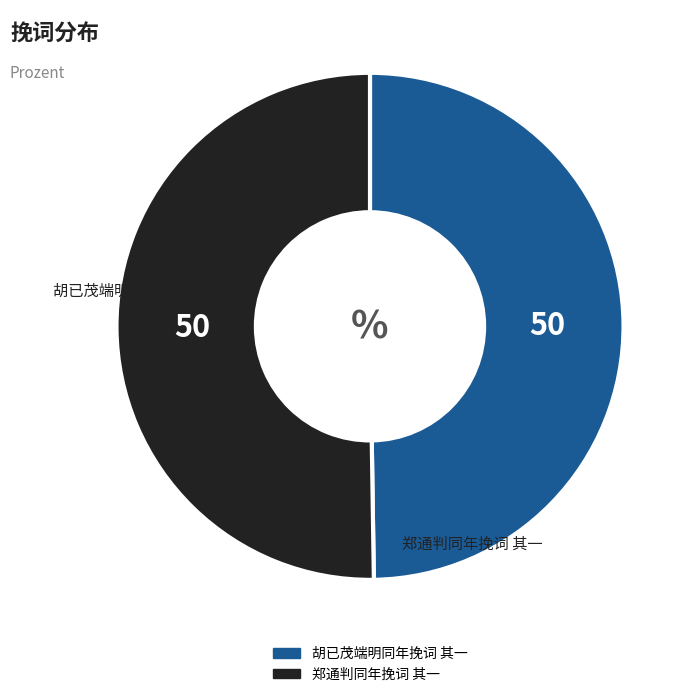

Do 郑通判同年挽词 其一 and 胡已茂端明同年挽词 其一 together represent more than half of the pie?

Yes